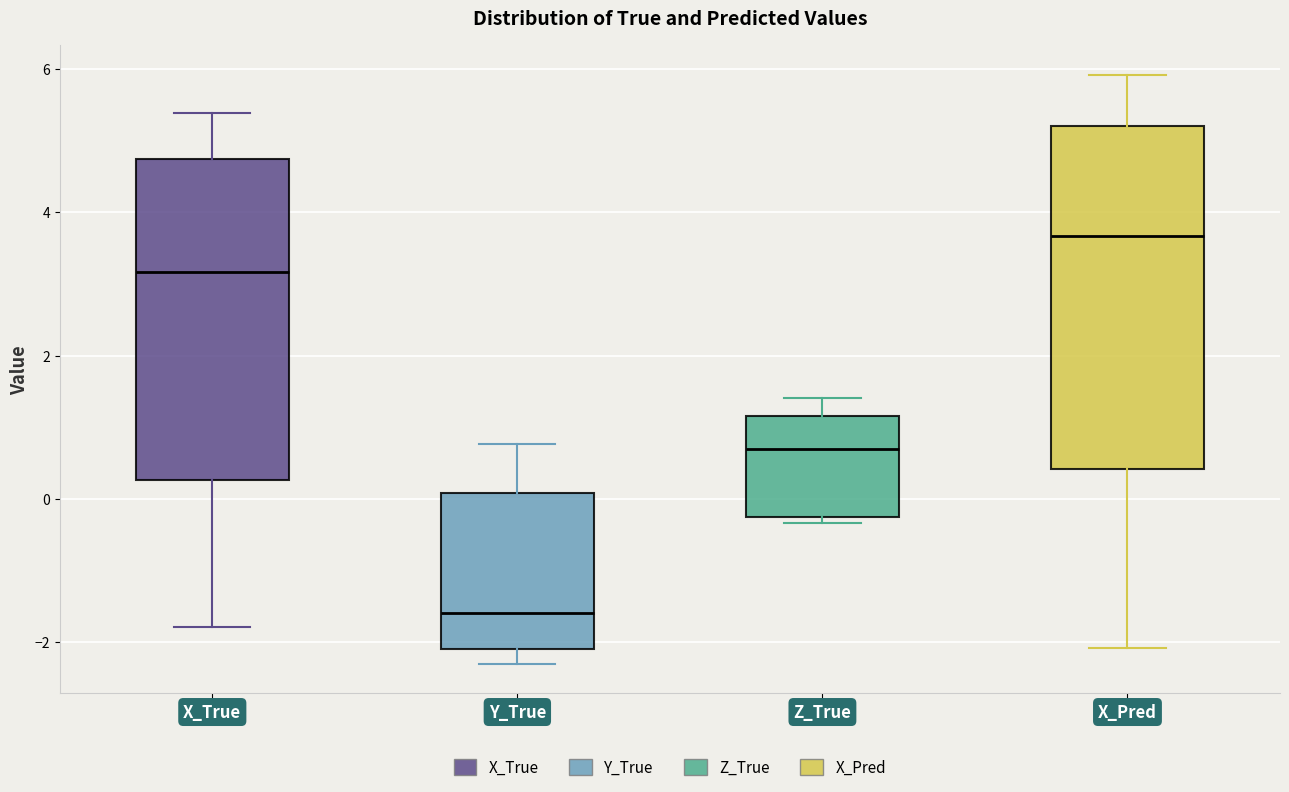

Reading left to right, read every box against the y-axis: the position of its median line, the range the box covers, and the ends of its whiskers. The values are not printed on the chart, so give them approximately, as read against the axis.

X_True: median 3.2, box 0.2 to 4.8, whiskers -1.8 to 5.4
Y_True: median -1.6, box -2.0 to 0.0, whiskers -2.4 to 0.8
Z_True: median 0.6, box -0.2 to 1.2, whiskers -0.4 to 1.4
X_Pred: median 3.6, box 0.4 to 5.2, whiskers -2.0 to 6.0